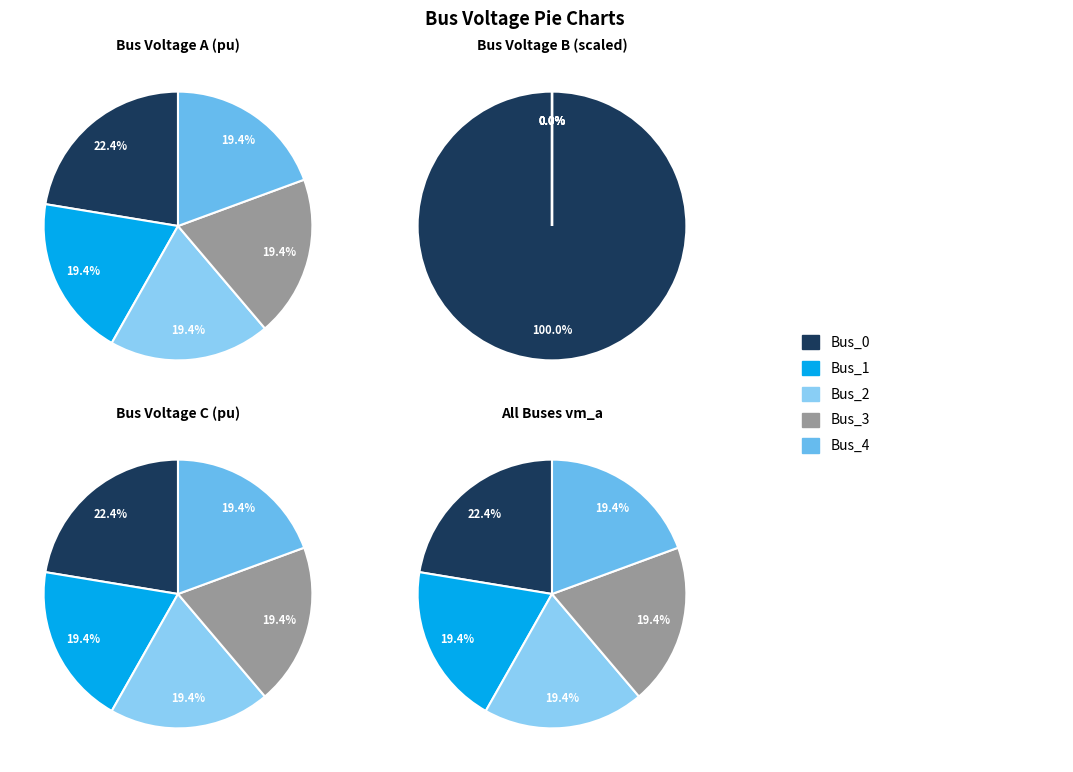

What percentage is NOT represented by Bus_4?

100.0%